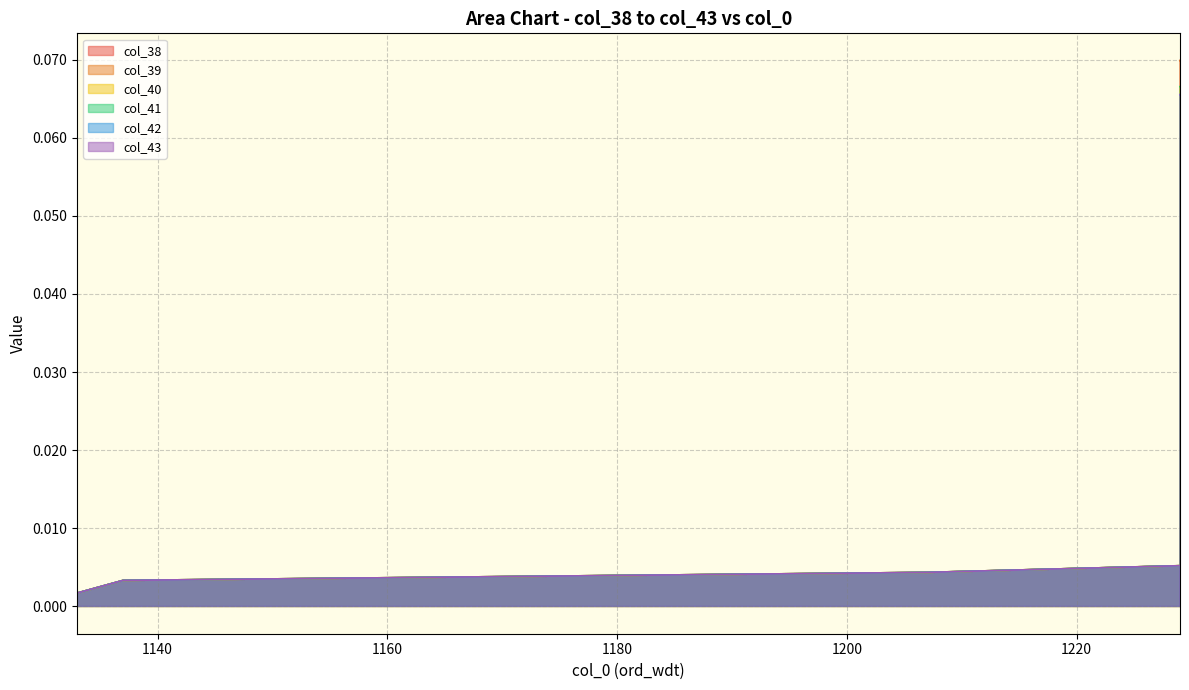

Which has a higher value, 1286 or 1434?

1286